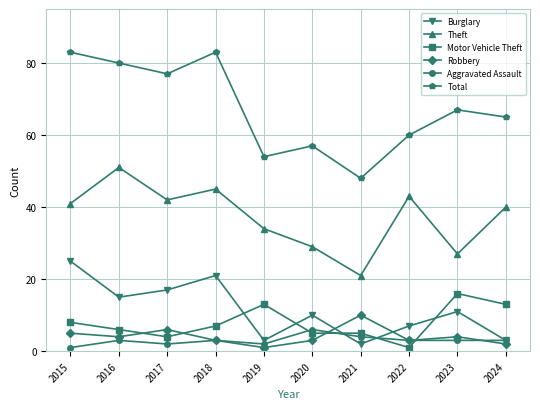

Between which two adjacent categories do Motor Vehicle Theft and Burglary first intersect?

2018 and 2019